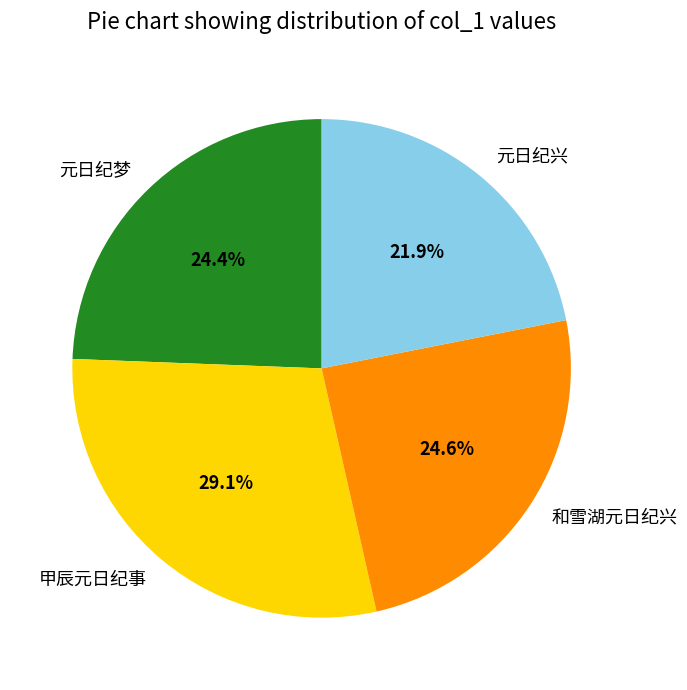

What is the largest slice in the pie chart?

甲辰元日纪事